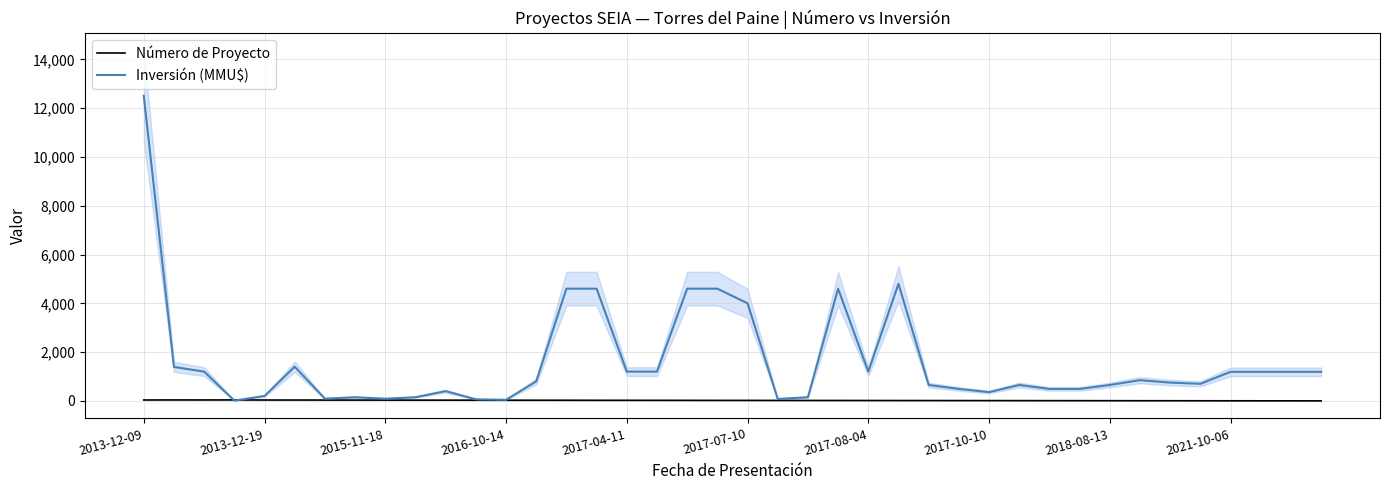

What is the total value across all series at 10?

430